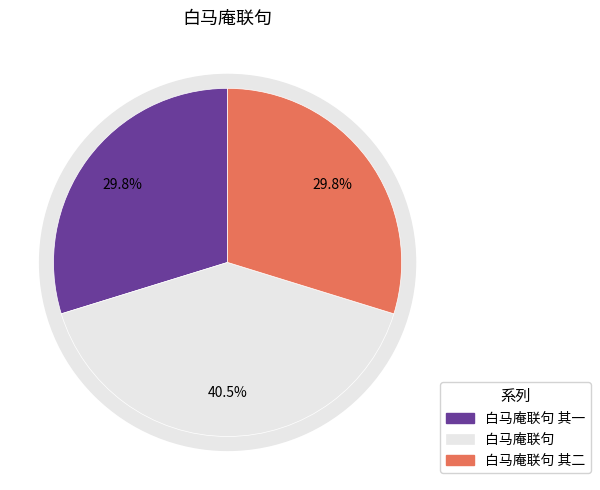

Which slice is the smallest?

白马庵联句 其一